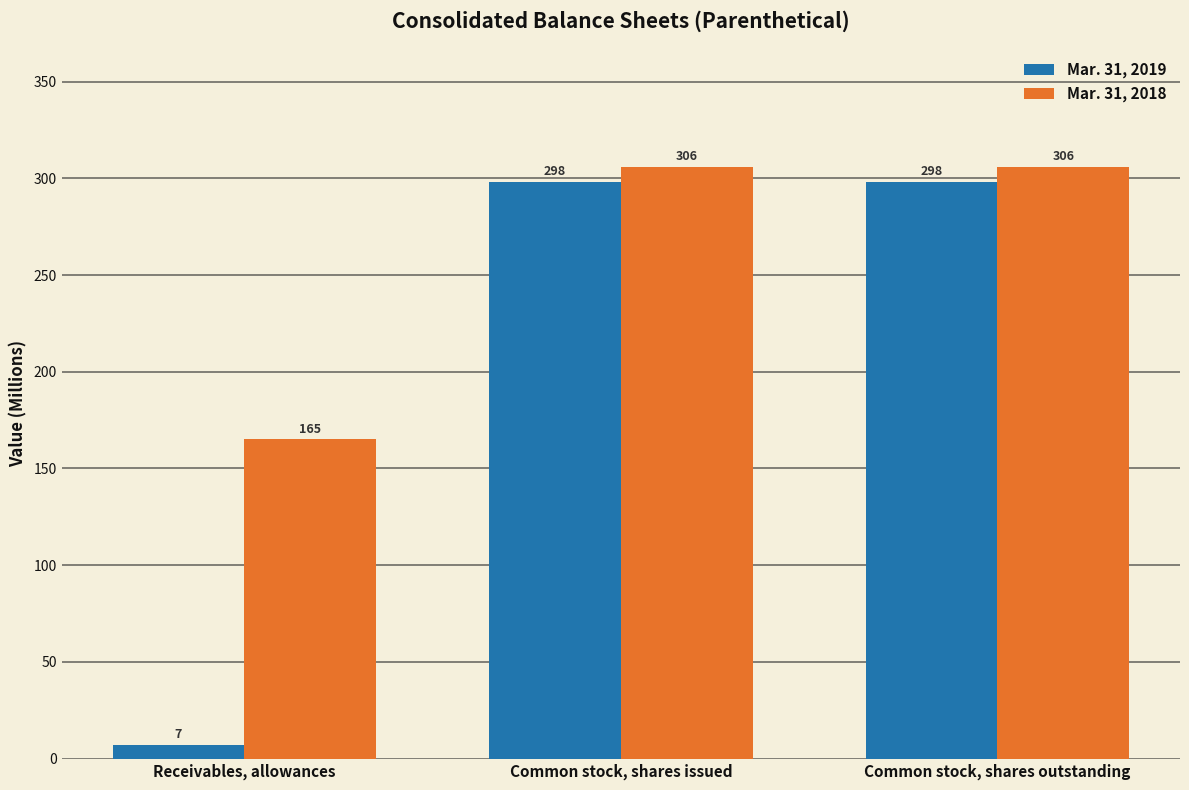

Which series has the largest total across all categories?

Mar. 31, 2018